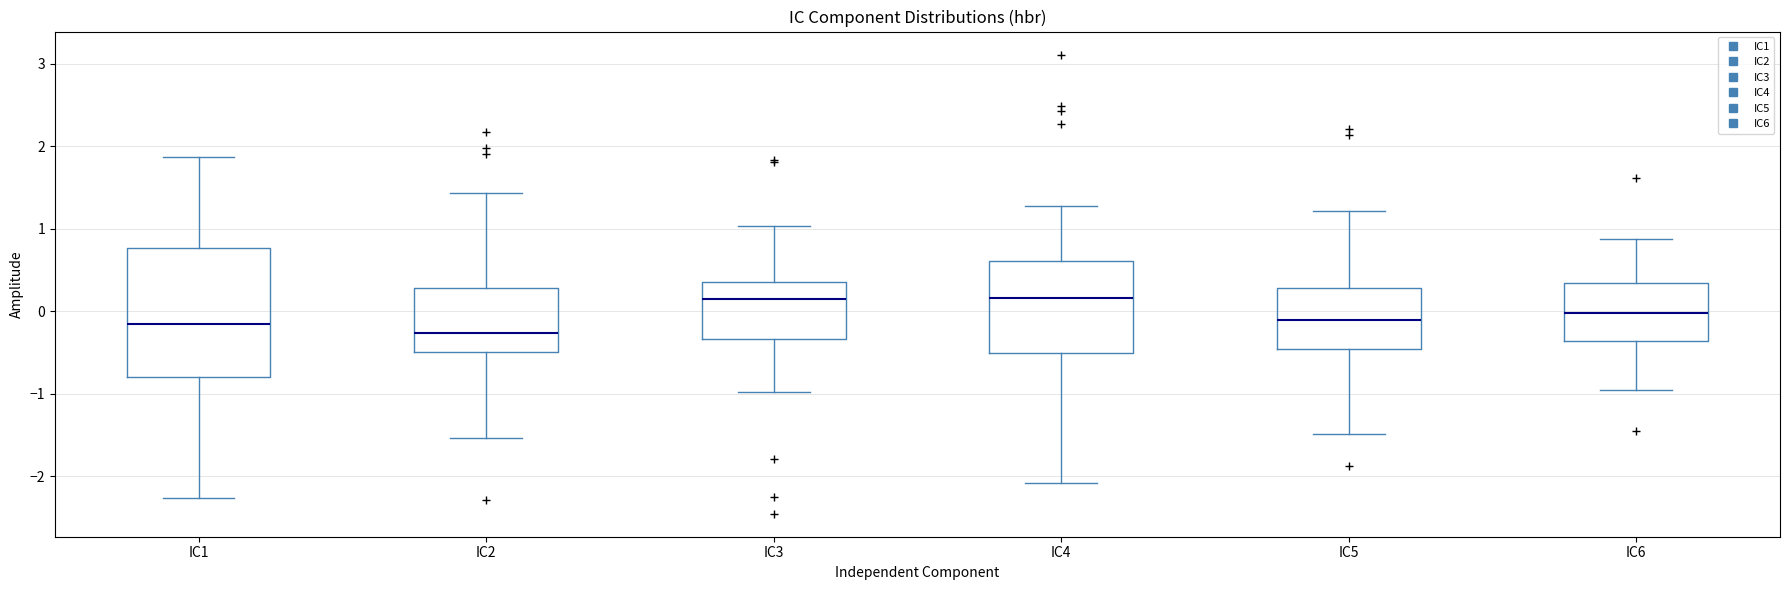

Reading left to right, transcribe this box plot: for each box, give where its median line is, the range the box spans, and where its two whiskers end, as read against the y-axis. The values are not printed on the chart, so give them approximately, as read against the axis.

IC1: median -0.2, box -0.8 to 0.8, whiskers -2.3 to 1.9
IC2: median -0.3, box -0.5 to 0.3, whiskers -1.5 to 1.4
IC3: median 0.1, box -0.3 to 0.4, whiskers -1.0 to 1.0
IC4: median 0.2, box -0.5 to 0.6, whiskers -2.1 to 1.3
IC5: median -0.1, box -0.5 to 0.3, whiskers -1.5 to 1.2
IC6: median 0.0, box -0.4 to 0.3, whiskers -1.0 to 0.9